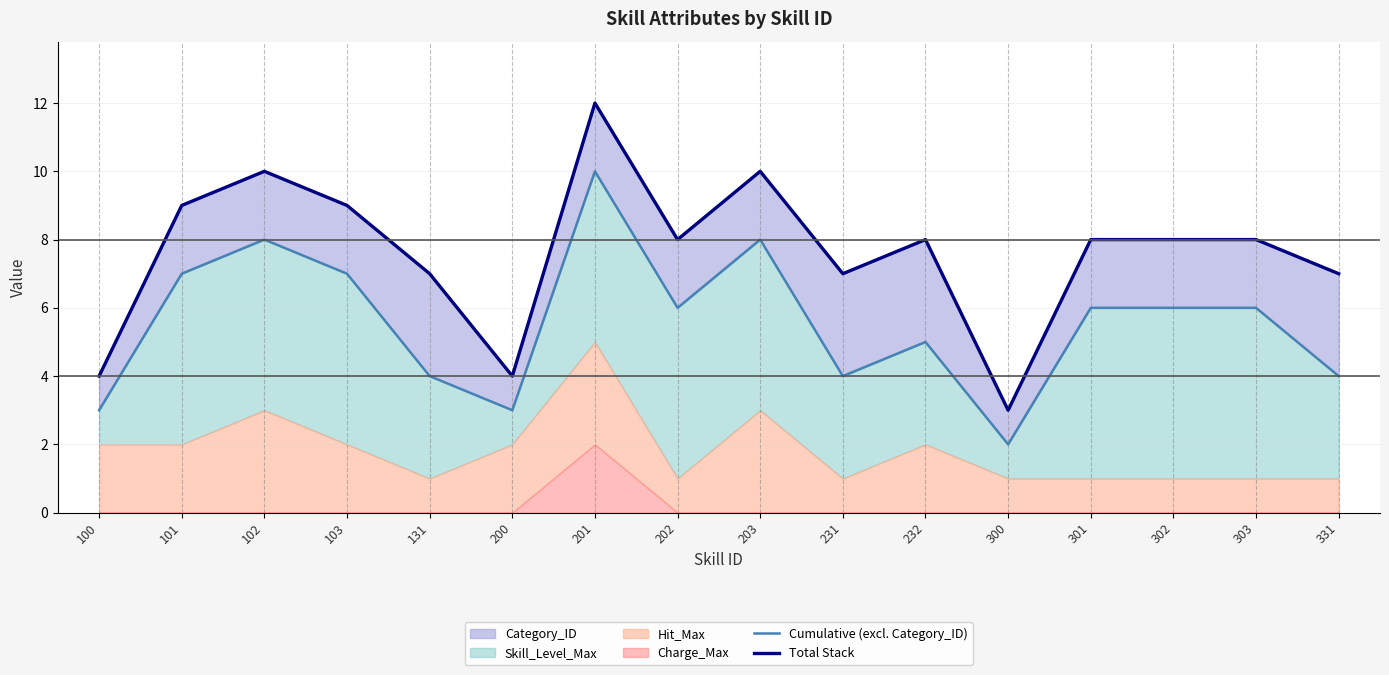

Rank the series by their average value, from highest to lowest.

Total Stack, Cumulative (excl. Category_ID)